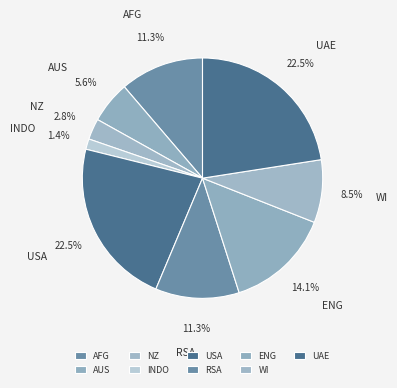

How many segments does this pie chart have?

9